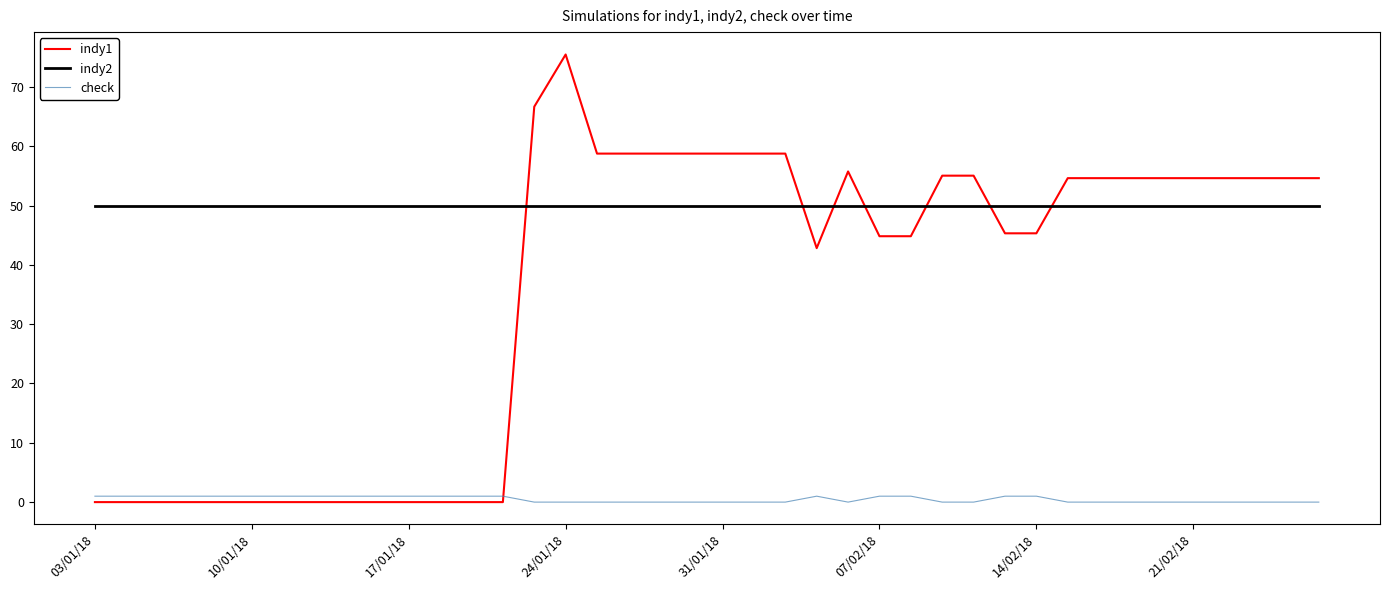

List the series in order of their overall mean, highest first.

indy2, indy1, check